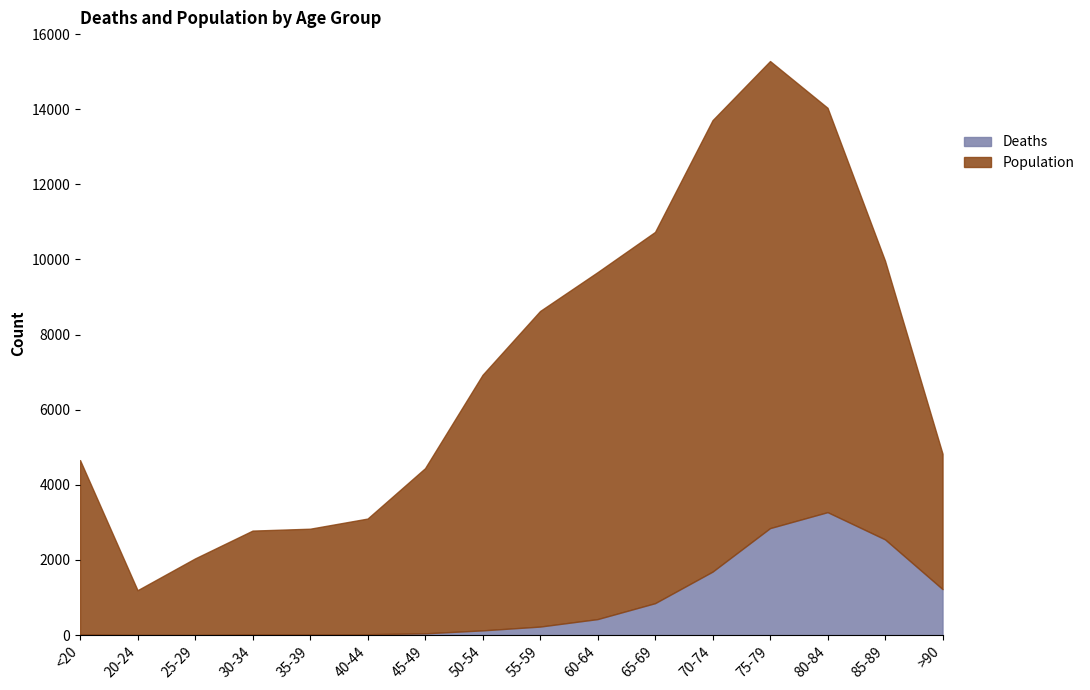

What is the total value across all series at <20?

4659